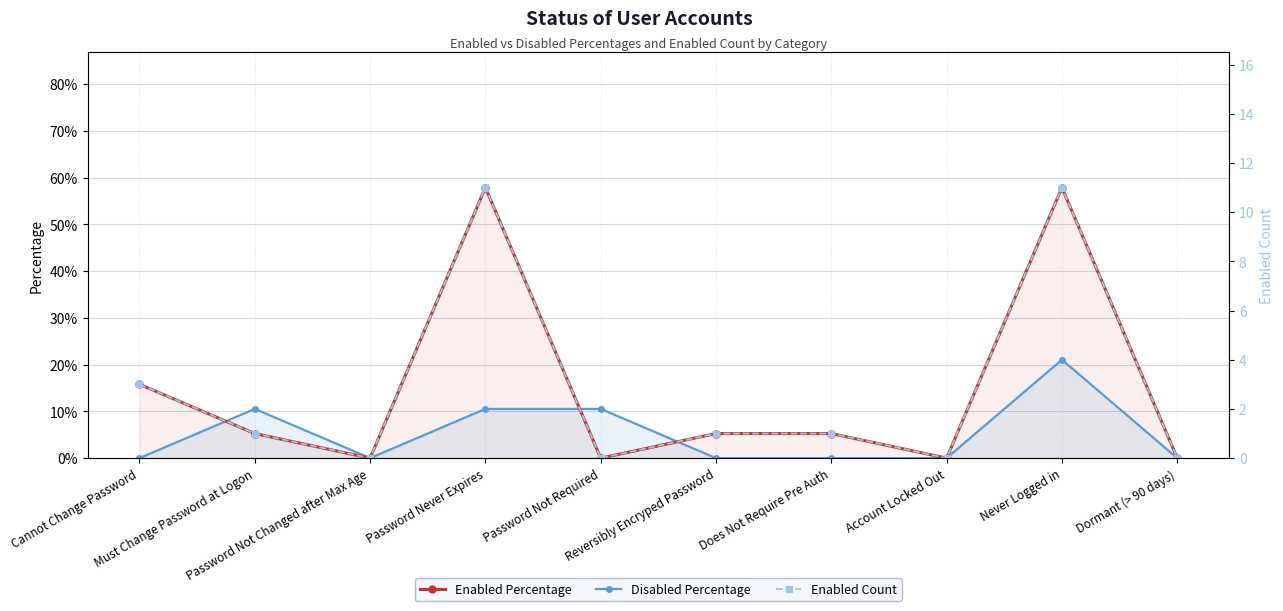

What is the average value of the Disabled Percentage series?

0.1